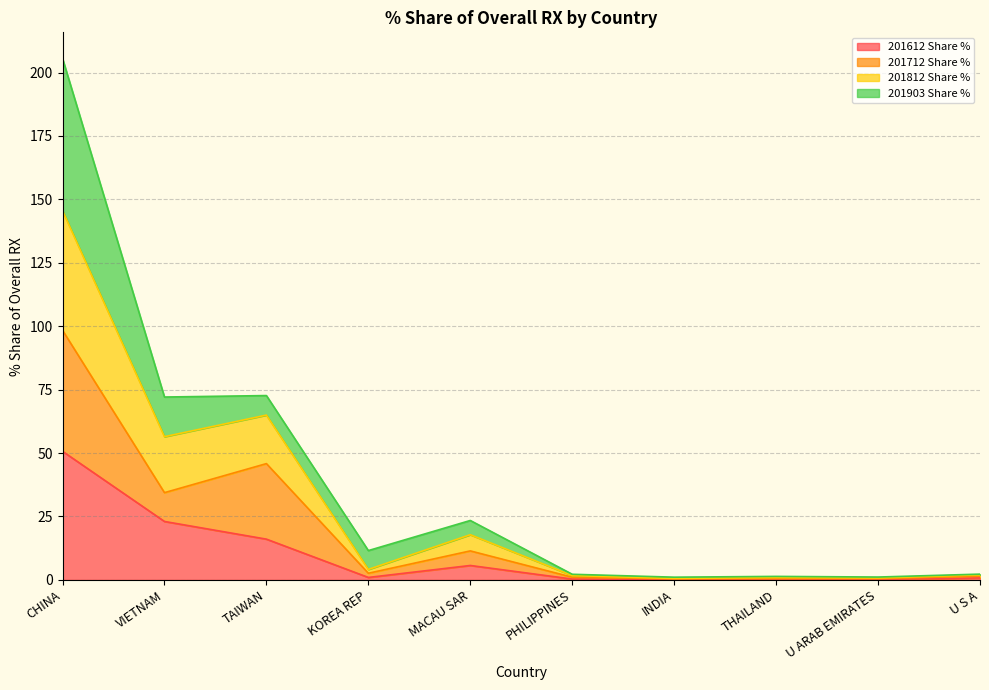

What is the total value across all series at U ARAB EMIRATES?

1.1